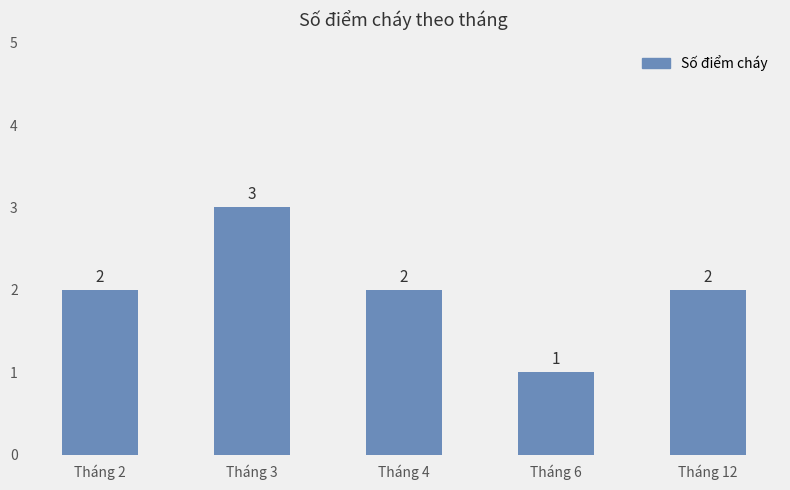

Approximately how many times larger is the value at Tháng 2 compared to Tháng 12?

1.0